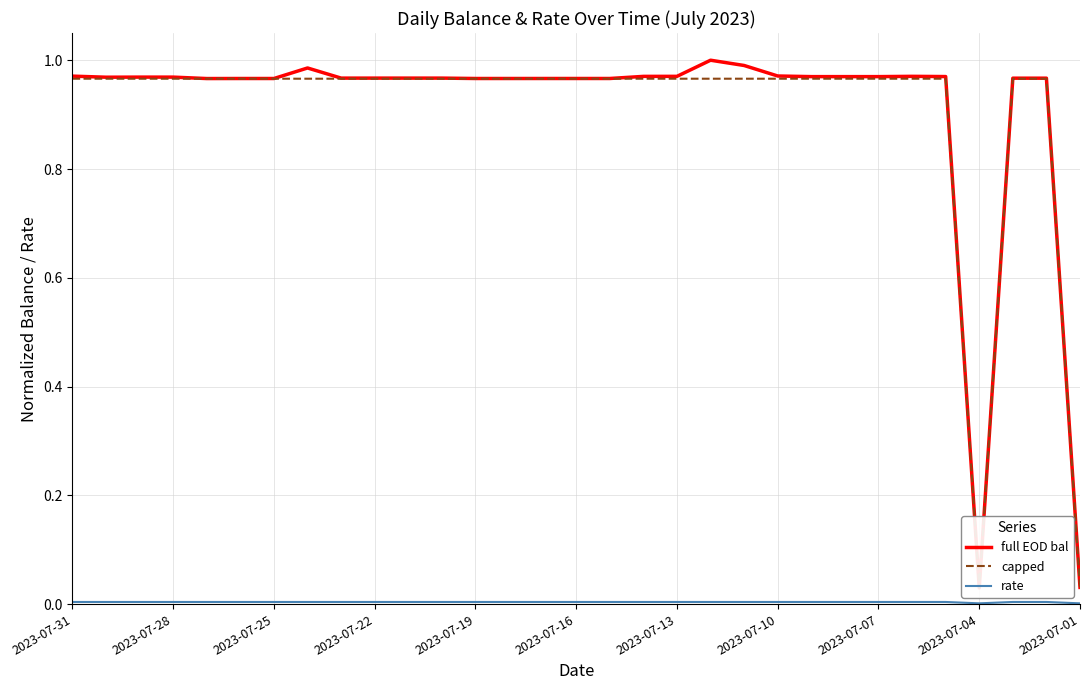

The rate series shows 0.0 at 2023-07-13. True or false?

True